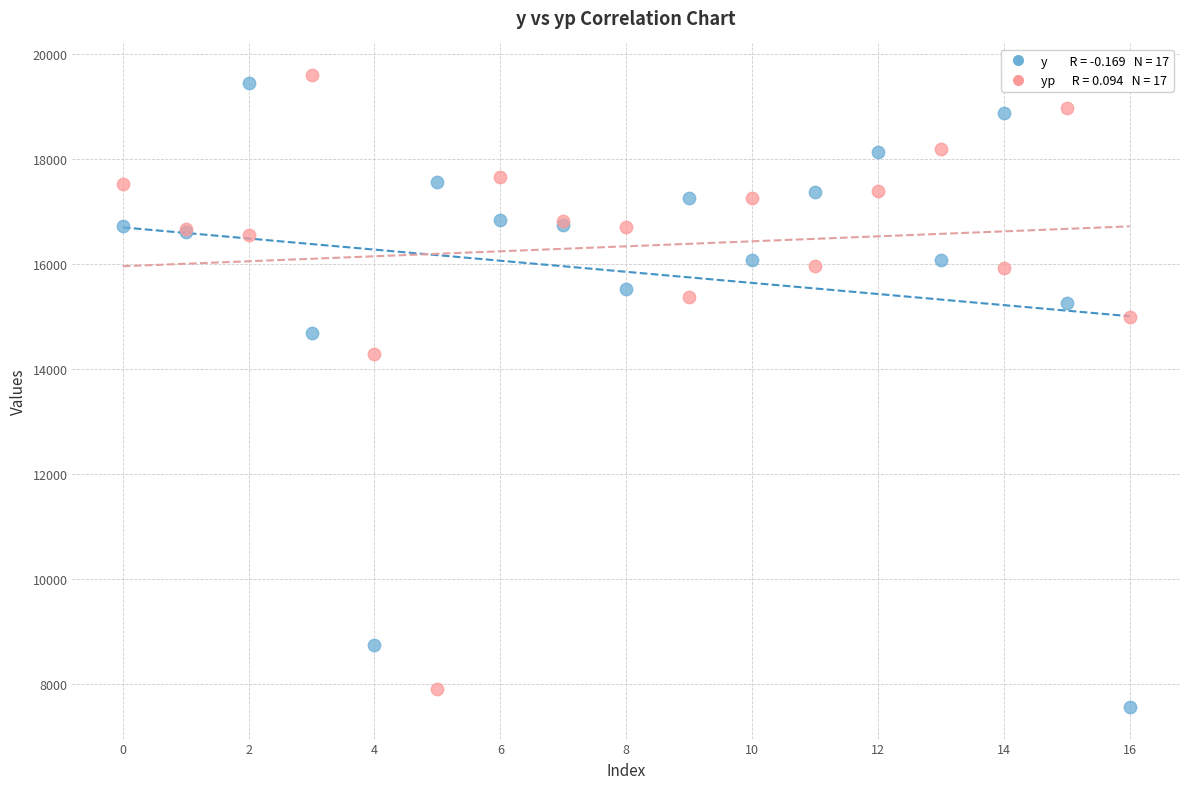

Across all series, what Y value is closest to 13574?

14275.9